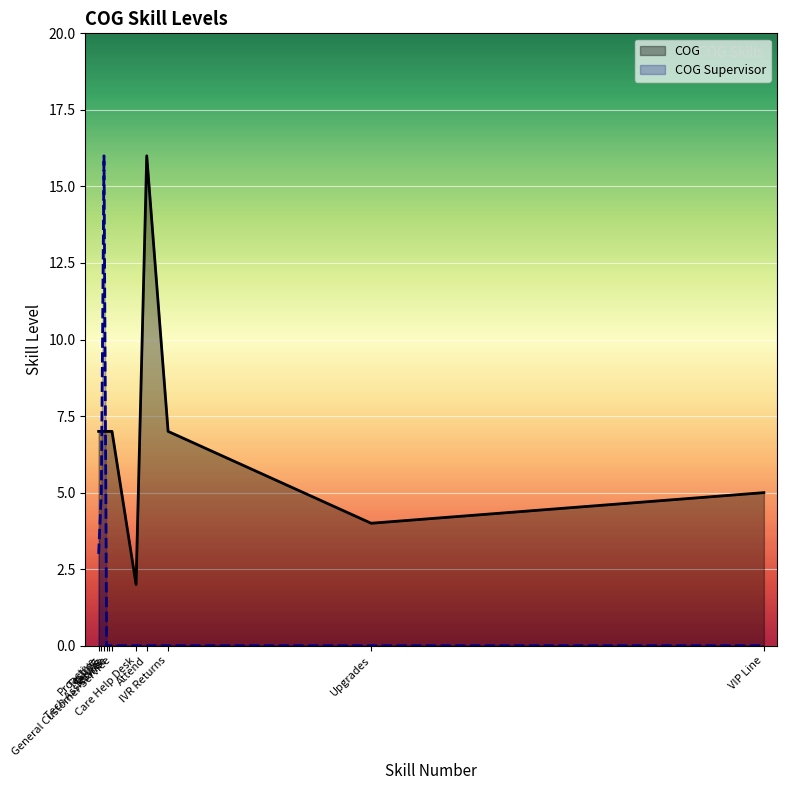

What is the difference between the maximum and minimum values in the COG Supervisor series?

16